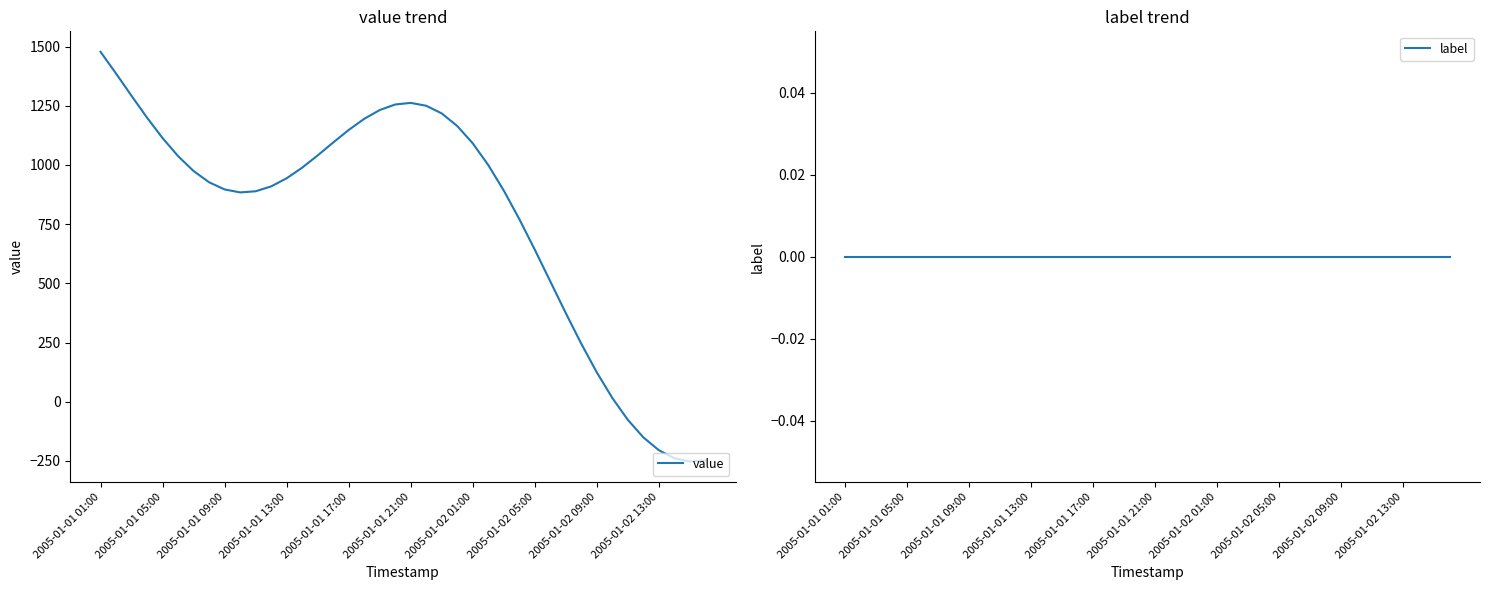

What are all the series names shown in the legend?

value, label